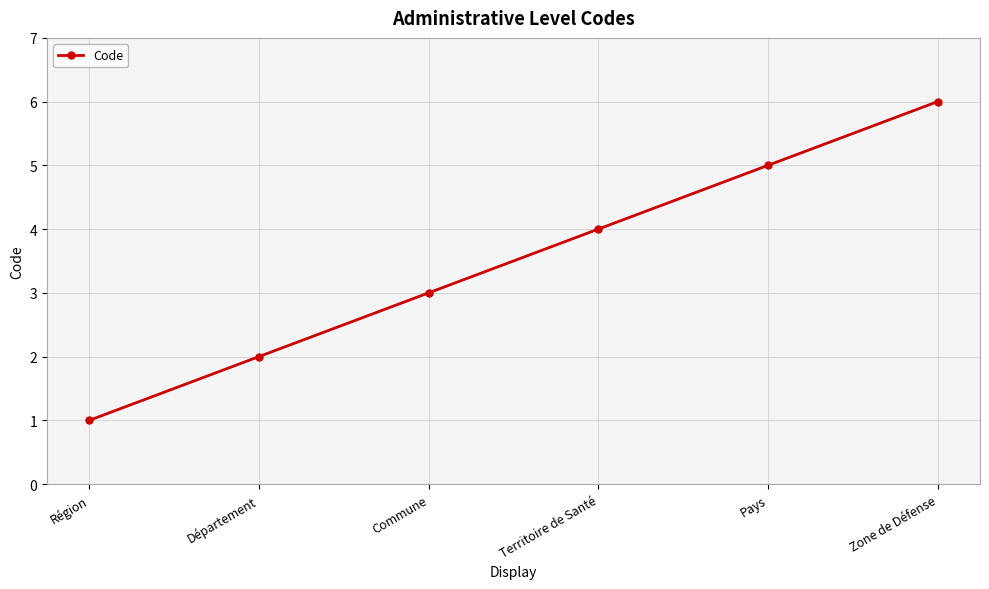

Which label corresponds to the smallest value in the chart?

Région